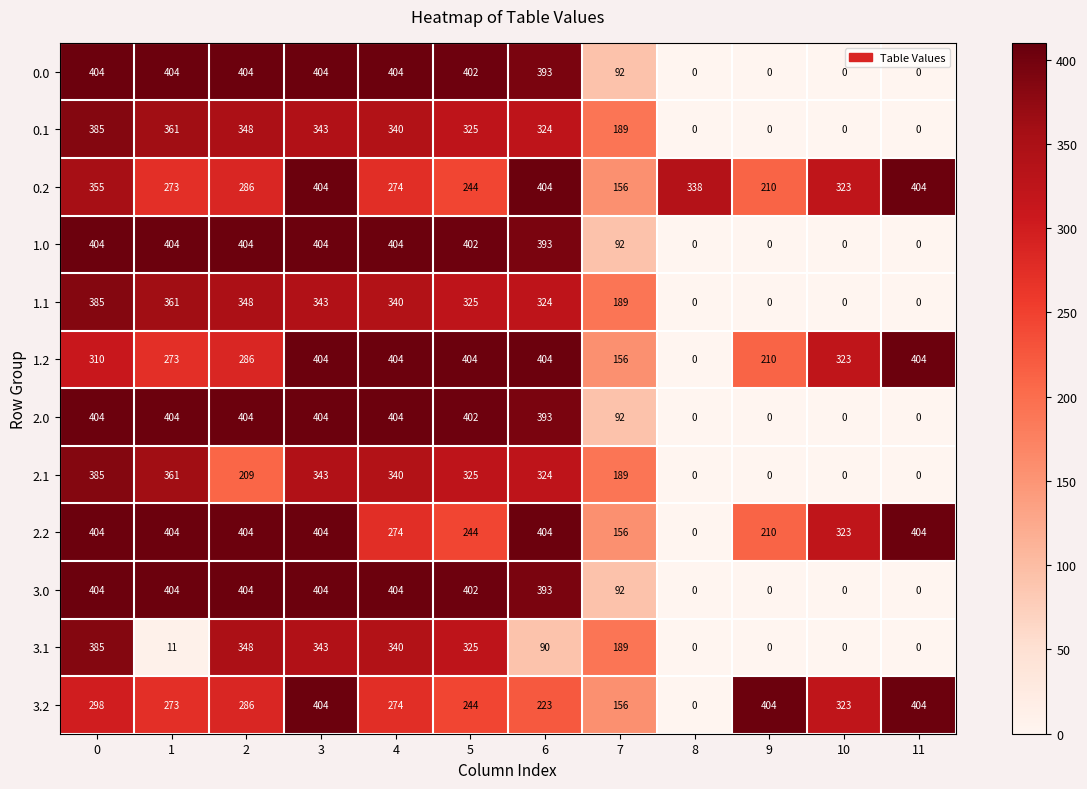

At which category is the sum across all series the highest?

3